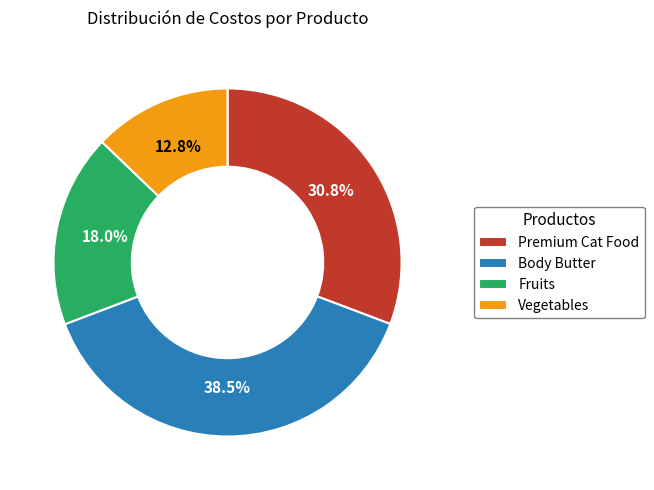

Rank the categories by value from lowest to highest.

Vegetables, Fruits, Premium Cat Food, Body Butter